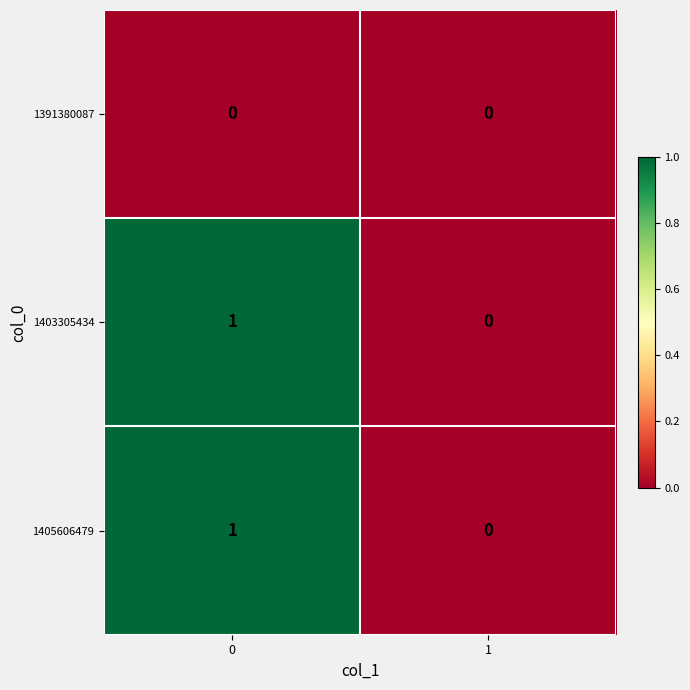

Is it true that 1403305434 equals 0 at 1?

True